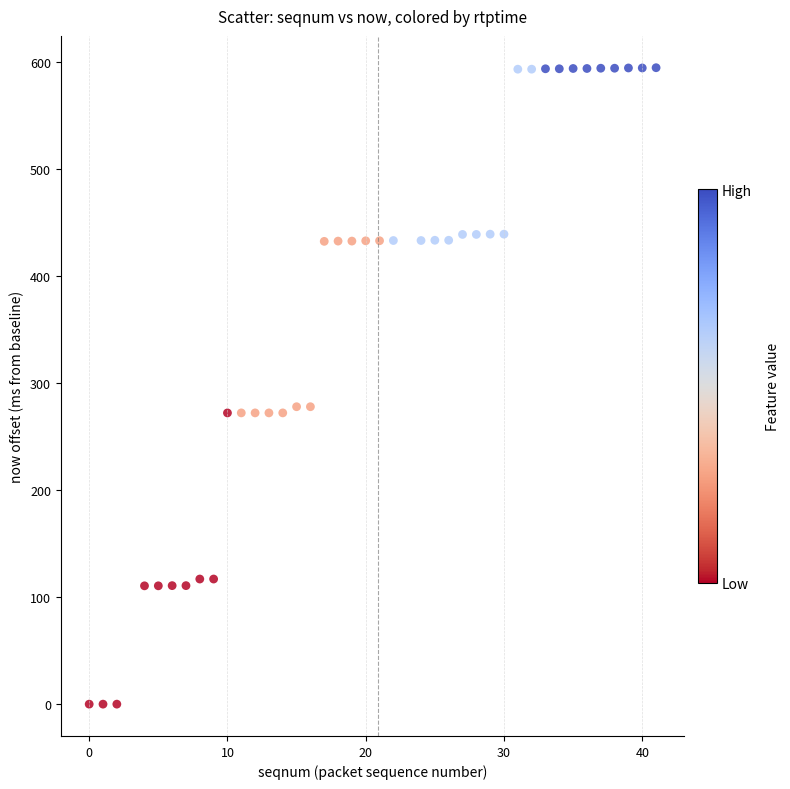

What is the range of X values (max minus min)?

41.0